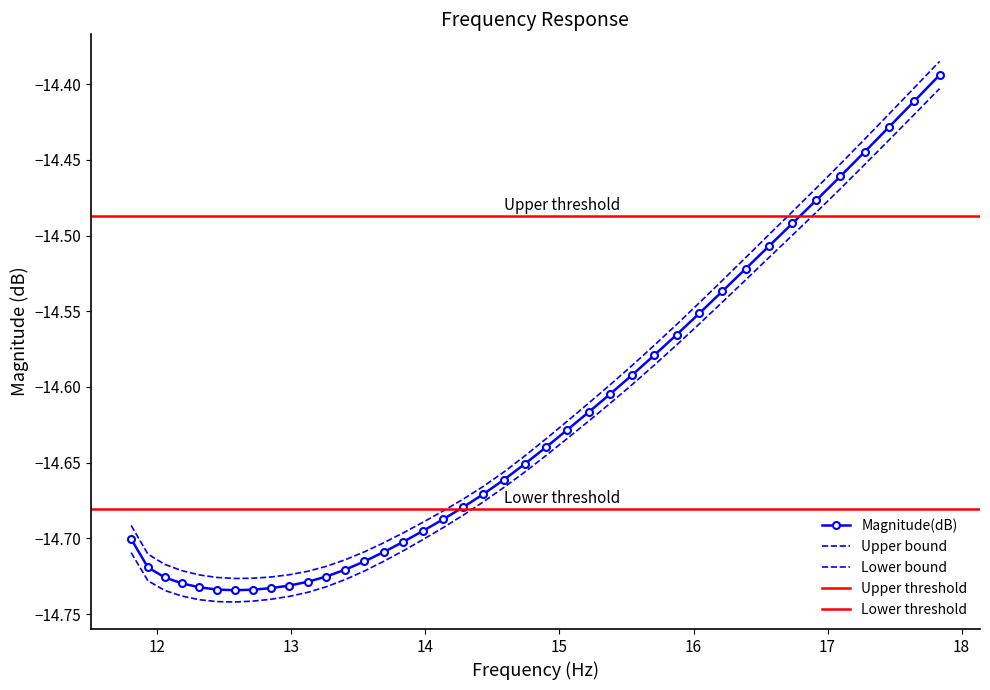

True or false: the data has more than 1 interior local peaks.

False